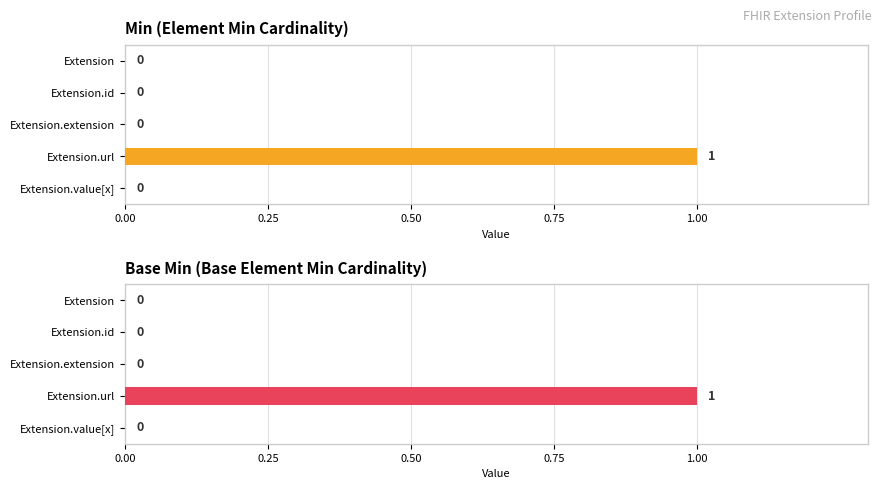

Rank the series at Extension.url from highest to lowest value.

Min, Base Min